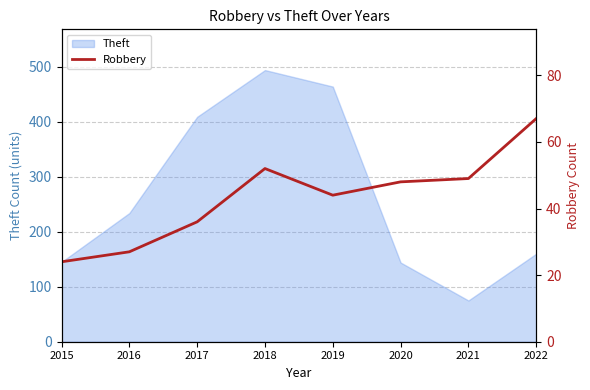

Does the chart display data point markers on the line(s)?

No